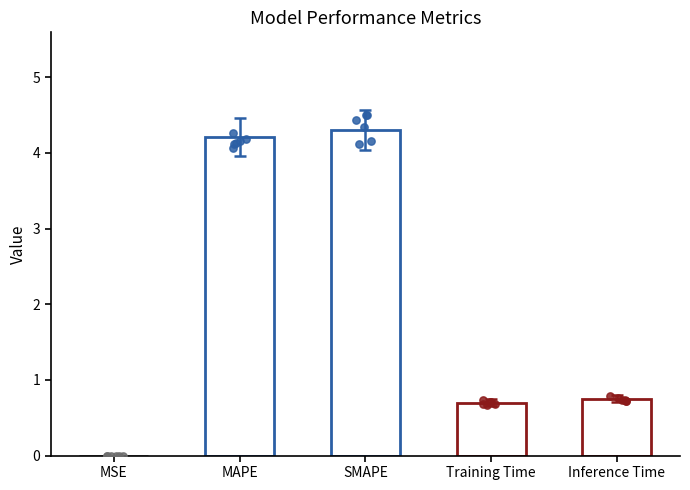

Between Inference Time and MAPE, which is larger?

MAPE